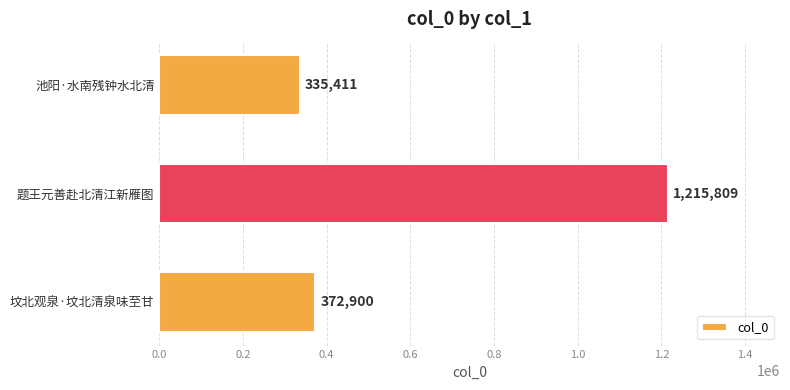

Approximately how many times larger is the value at 坟北观泉·坟北清泉味至甘 compared to 题王元善赴北清江新雁图?

0.3